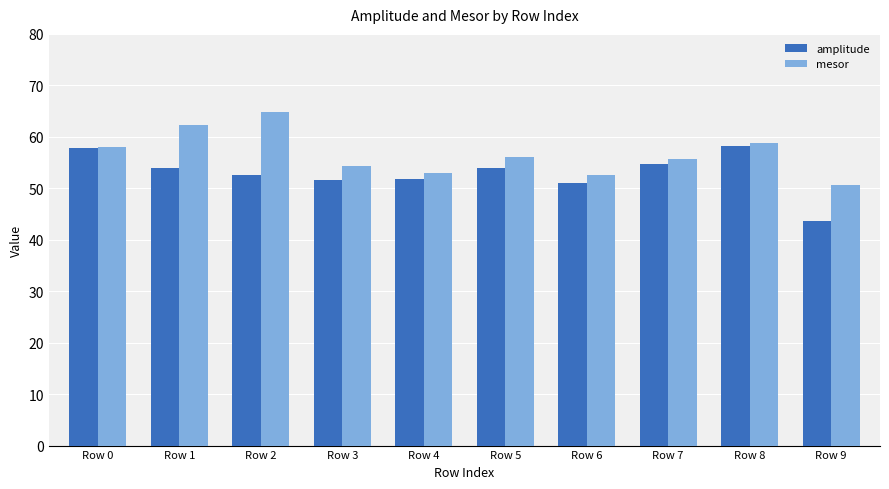

Is it true that amplitude equals 54.0 at Row 1?

True